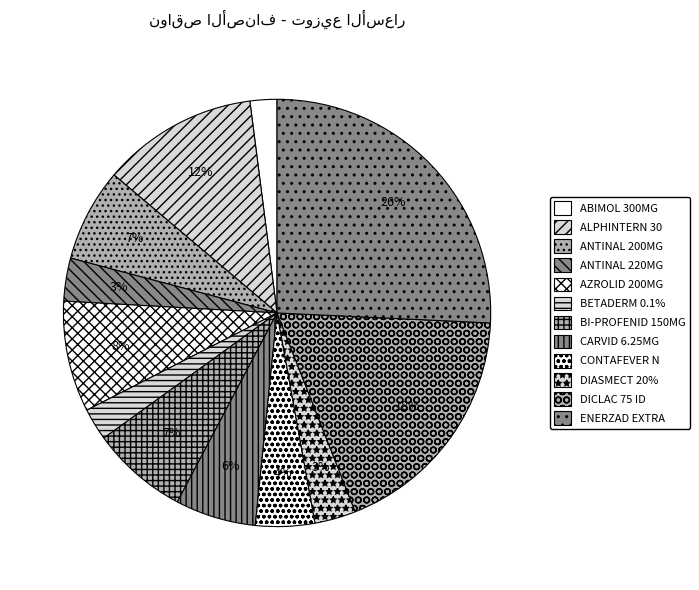

To the nearest percent, what portion does DIASMECT 20% represent?

3%